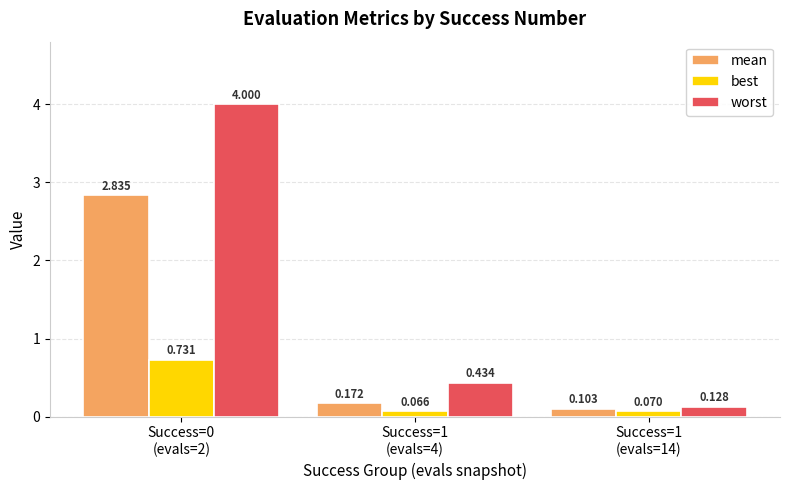

What is the difference between the maximum and minimum values in the worst series?

3.9